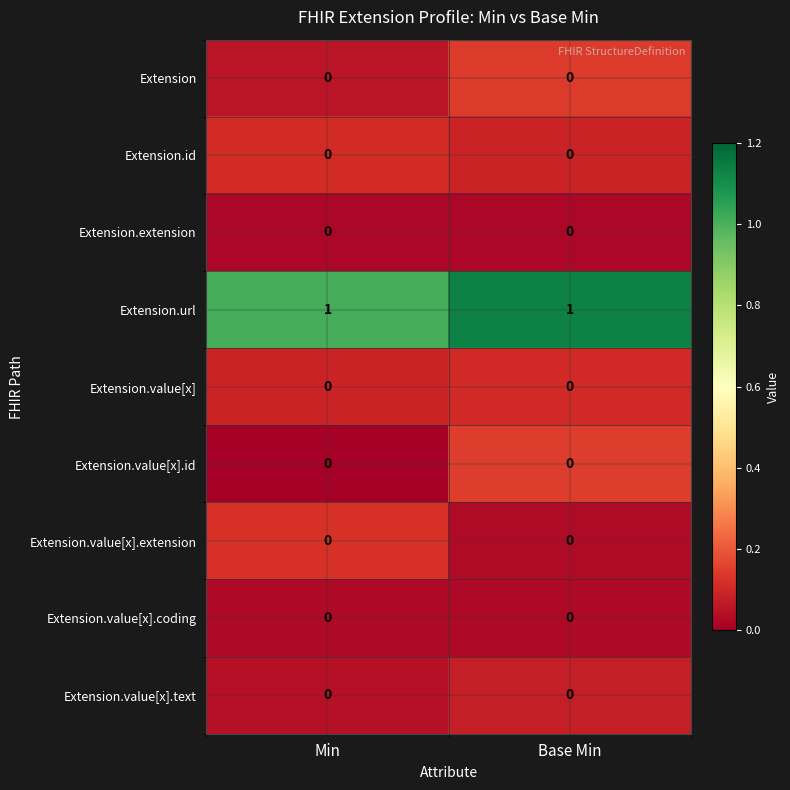

Reading left to right, transcribe all the data shown in this chart.

Extension: Min=0	Base Min=0
Extension.id: Min=0	Base Min=0
Extension.extension: Min=0	Base Min=0
Extension.url: Min=1	Base Min=1
Extension.value[x]: Min=0	Base Min=0
Extension.value[x].id: Min=0	Base Min=0
Extension.value[x].extension: Min=0	Base Min=0
Extension.value[x].coding: Min=0	Base Min=0
Extension.value[x].text: Min=0	Base Min=0